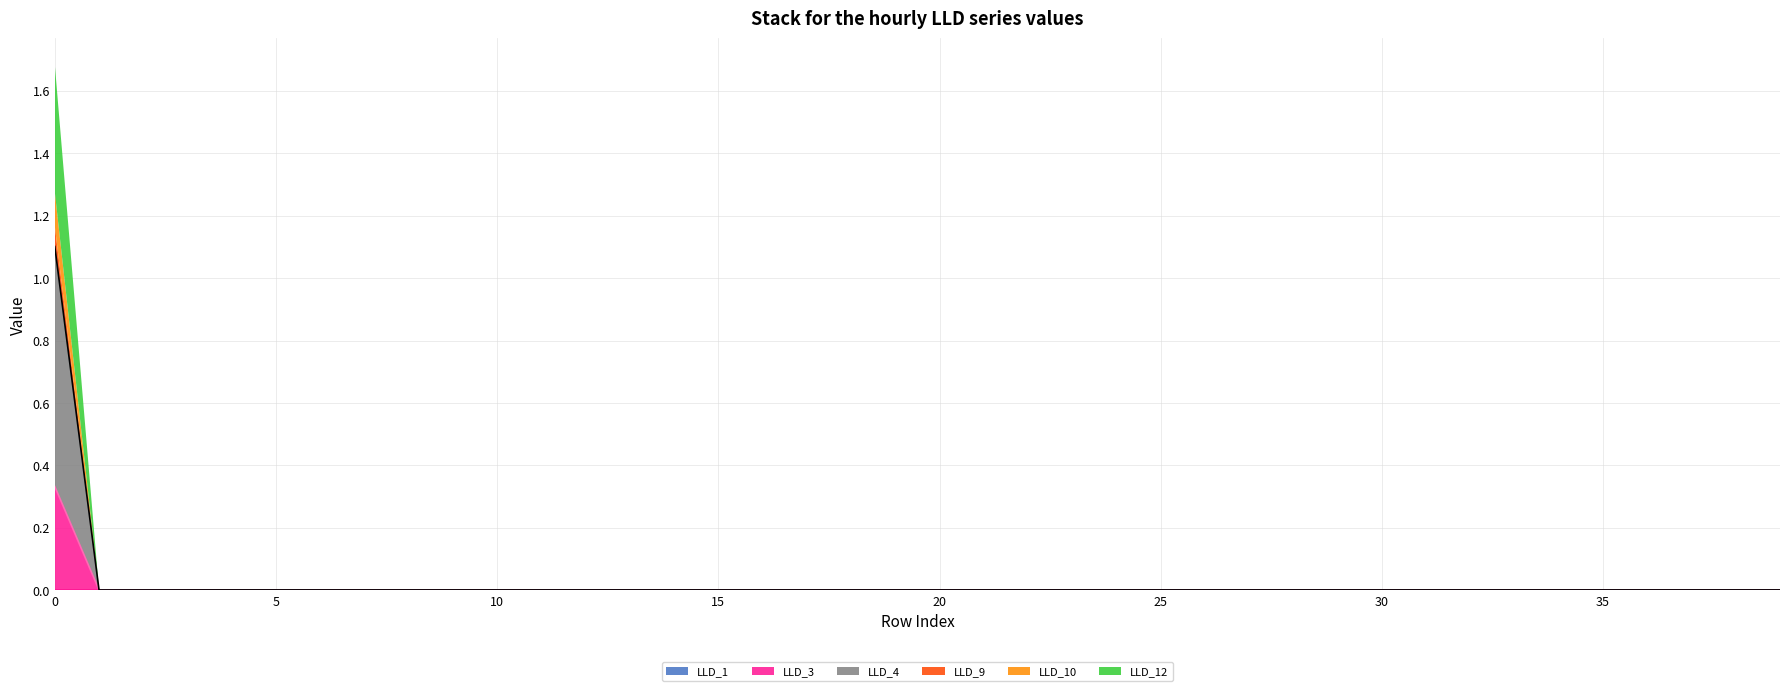

What is the label of the 1st point from the right?

39